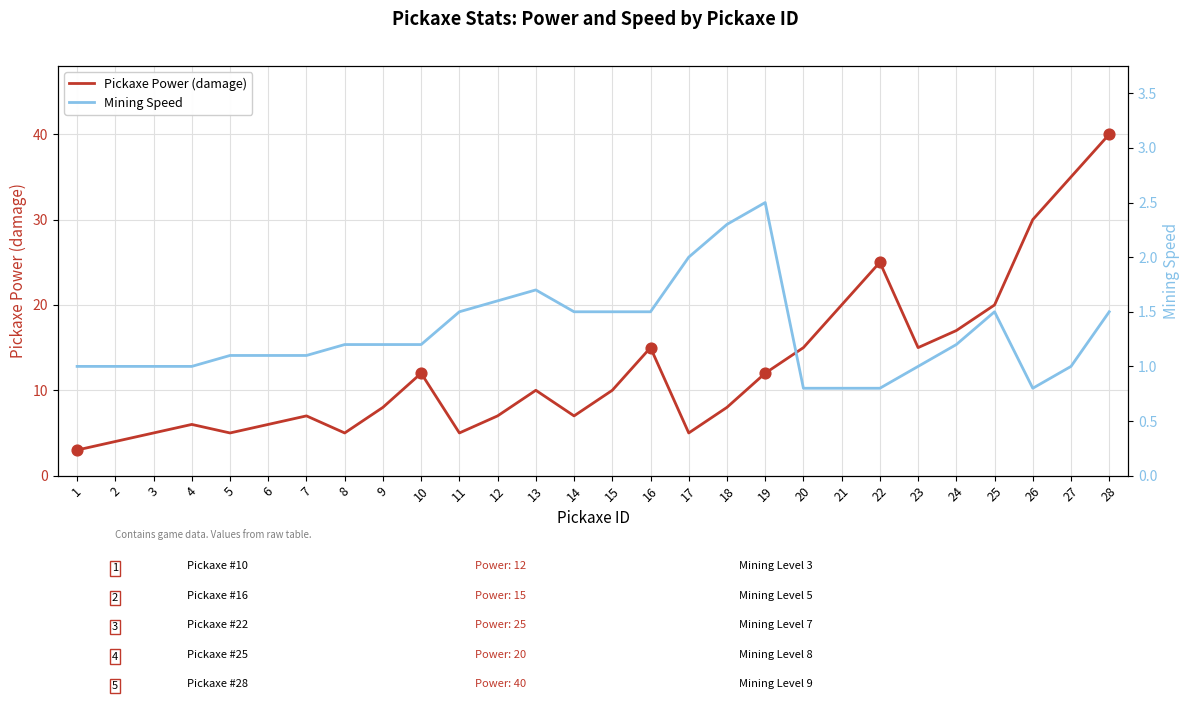

At which category is the sum across all series the highest?

28